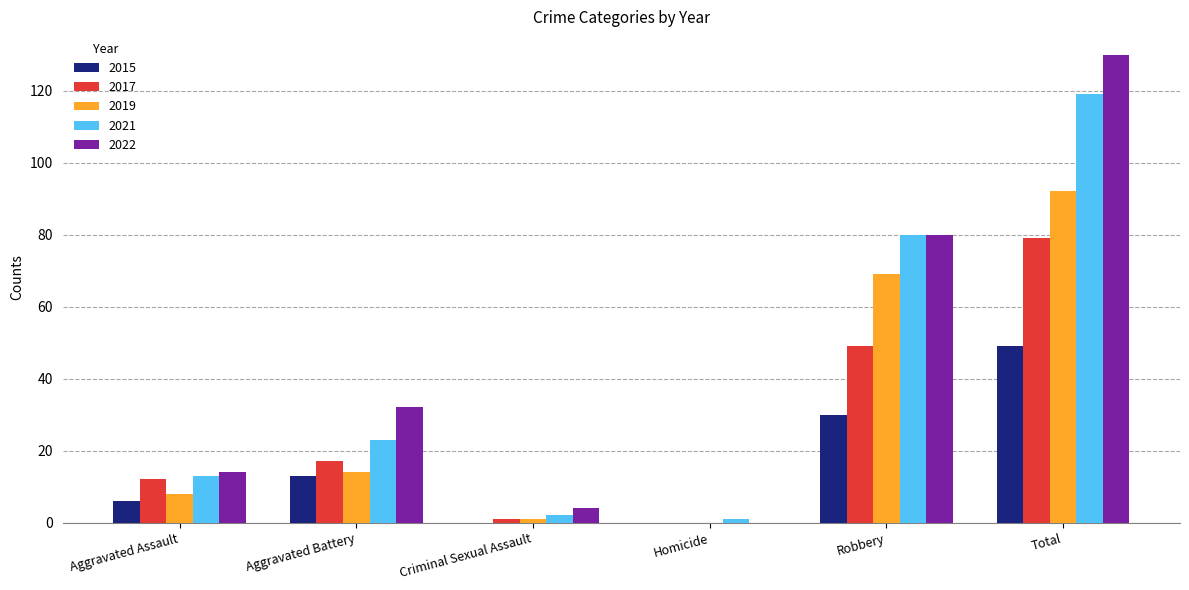

At which category is the sum across all series the highest?

Total